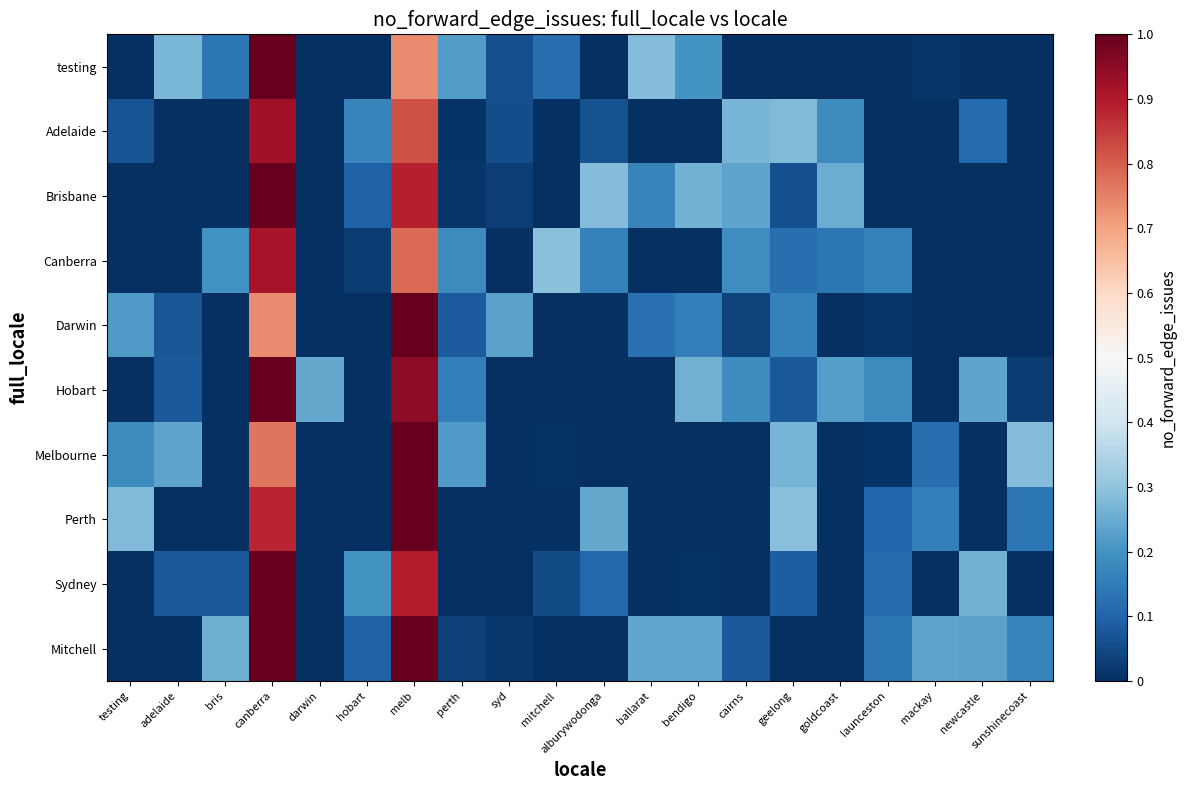

Reading left to right, list all the values displayed in this chart.

testing: testing=0.0	adelaide=0.3	bris=0.1	canberra=1.0	darwin=0.0	hobart=0.0	melb=0.7	perth=0.2	syd=0.1	mitchell=0.1	alburywodonga=0.0	ballarat=0.3	bendigo=0.2	cairns=0.0	geelong=0.0	goldcoast=0.0	launceston=0.0	mackay=0.0	newcastle=0.0	sunshinecoast=0.0
Adelaide: testing=0.1	adelaide=0.0	bris=0.0	canberra=0.9	darwin=0.0	hobart=0.2	melb=0.8	perth=0.0	syd=0.1	mitchell=0.0	alburywodonga=0.1	ballarat=0.0	bendigo=0.0	cairns=0.3	geelong=0.3	goldcoast=0.2	launceston=0.0	mackay=0.0	newcastle=0.1	sunshinecoast=0.0
Brisbane: testing=0.0	adelaide=0.0	bris=0.0	canberra=1.0	darwin=0.0	hobart=0.1	melb=0.9	perth=0.0	syd=0.0	mitchell=0.0	alburywodonga=0.3	ballarat=0.2	bendigo=0.3	cairns=0.2	geelong=0.1	goldcoast=0.3	launceston=0.0	mackay=0.0	newcastle=0.0	sunshinecoast=0.0
Canberra: testing=0.0	adelaide=0.0	bris=0.2	canberra=0.9	darwin=0.0	hobart=0.0	melb=0.8	perth=0.2	syd=0.0	mitchell=0.3	alburywodonga=0.2	ballarat=0.0	bendigo=0.0	cairns=0.2	geelong=0.1	goldcoast=0.1	launceston=0.2	mackay=0.0	newcastle=0.0	sunshinecoast=0.0
Darwin: testing=0.2	adelaide=0.1	bris=0.0	canberra=0.7	darwin=0.0	hobart=0.0	melb=1.0	perth=0.1	syd=0.2	mitchell=0.0	alburywodonga=0.0	ballarat=0.1	bendigo=0.2	cairns=0.0	geelong=0.2	goldcoast=0.0	launceston=0.0	mackay=0.0	newcastle=0.0	sunshinecoast=0.0
Hobart: testing=0.0	adelaide=0.1	bris=0.0	canberra=1.0	darwin=0.2	hobart=0.0	melb=0.9	perth=0.2	syd=0.0	mitchell=0.0	alburywodonga=0.0	ballarat=0.0	bendigo=0.3	cairns=0.2	geelong=0.1	goldcoast=0.2	launceston=0.2	mackay=0.0	newcastle=0.2	sunshinecoast=0.0
Melbourne: testing=0.2	adelaide=0.2	bris=0.0	canberra=0.8	darwin=0.0	hobart=0.0	melb=1.0	perth=0.2	syd=0.0	mitchell=0.0	alburywodonga=0.0	ballarat=0.0	bendigo=0.0	cairns=0.0	geelong=0.3	goldcoast=0.0	launceston=0.0	mackay=0.1	newcastle=0.0	sunshinecoast=0.3
Perth: testing=0.3	adelaide=0.0	bris=0.0	canberra=0.9	darwin=0.0	hobart=0.0	melb=1.0	perth=0.0	syd=0.0	mitchell=0.0	alburywodonga=0.2	ballarat=0.0	bendigo=0.0	cairns=0.0	geelong=0.3	goldcoast=0.0	launceston=0.1	mackay=0.2	newcastle=0.0	sunshinecoast=0.1
Sydney: testing=0.0	adelaide=0.1	bris=0.1	canberra=1.0	darwin=0.0	hobart=0.2	melb=0.9	perth=0.0	syd=0.0	mitchell=0.1	alburywodonga=0.1	ballarat=0.0	bendigo=0.0	cairns=0.0	geelong=0.1	goldcoast=0.0	launceston=0.1	mackay=0.0	newcastle=0.3	sunshinecoast=0.0
Mitchell: testing=0.0	adelaide=0.0	bris=0.3	canberra=1.0	darwin=0.0	hobart=0.1	melb=1.0	perth=0.0	syd=0.0	mitchell=0.0	alburywodonga=0.0	ballarat=0.2	bendigo=0.2	cairns=0.1	geelong=0.0	goldcoast=0.0	launceston=0.1	mackay=0.2	newcastle=0.2	sunshinecoast=0.2